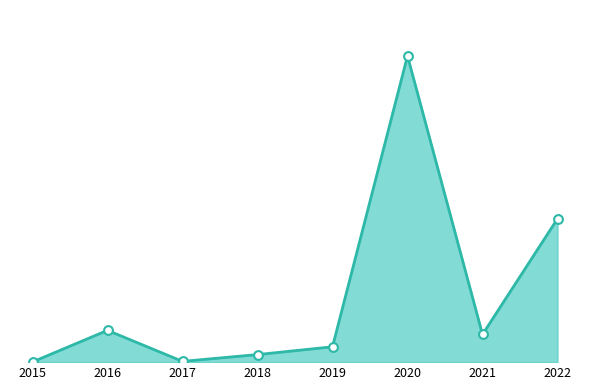

Which has a higher value, 2015 or 2020?

2020